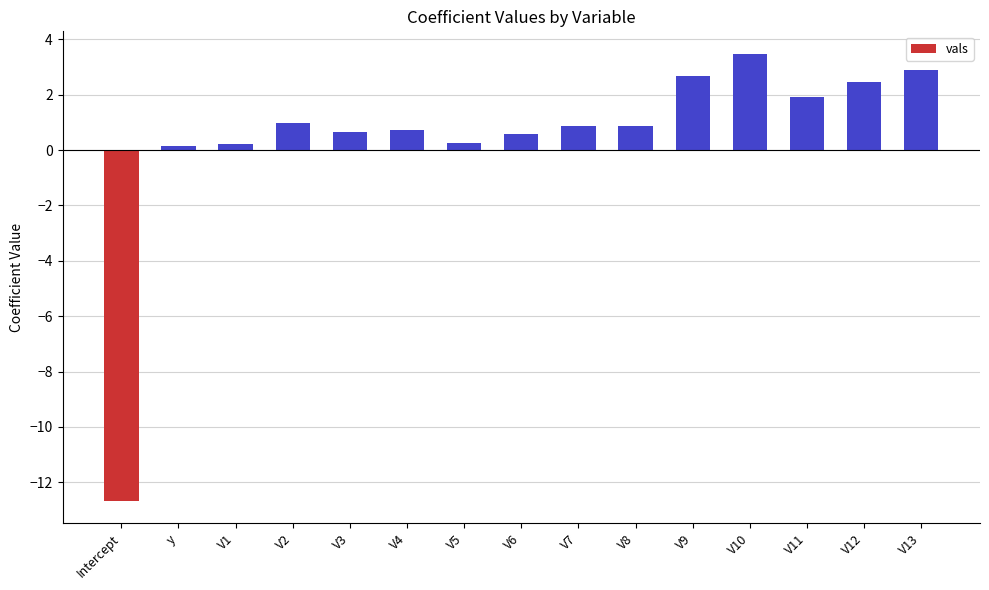

What is the sum of all values?

6.1